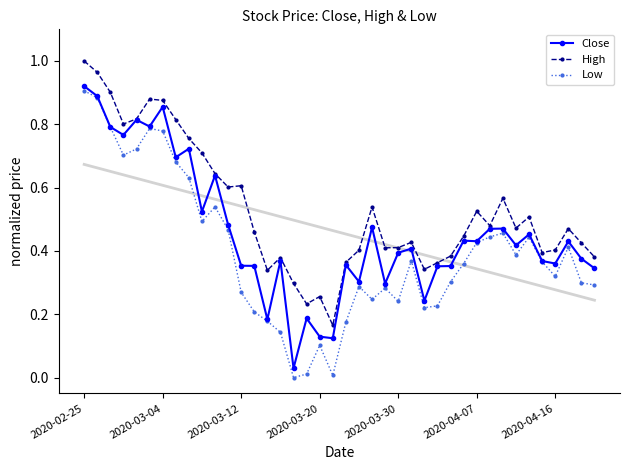

True or false: High has a value of 0.4 at 2020-04-16.

True